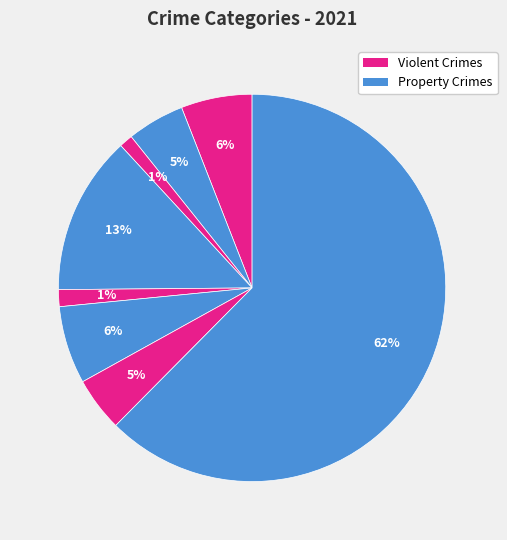

Is there any slice that represents more than half of the pie?

Yes